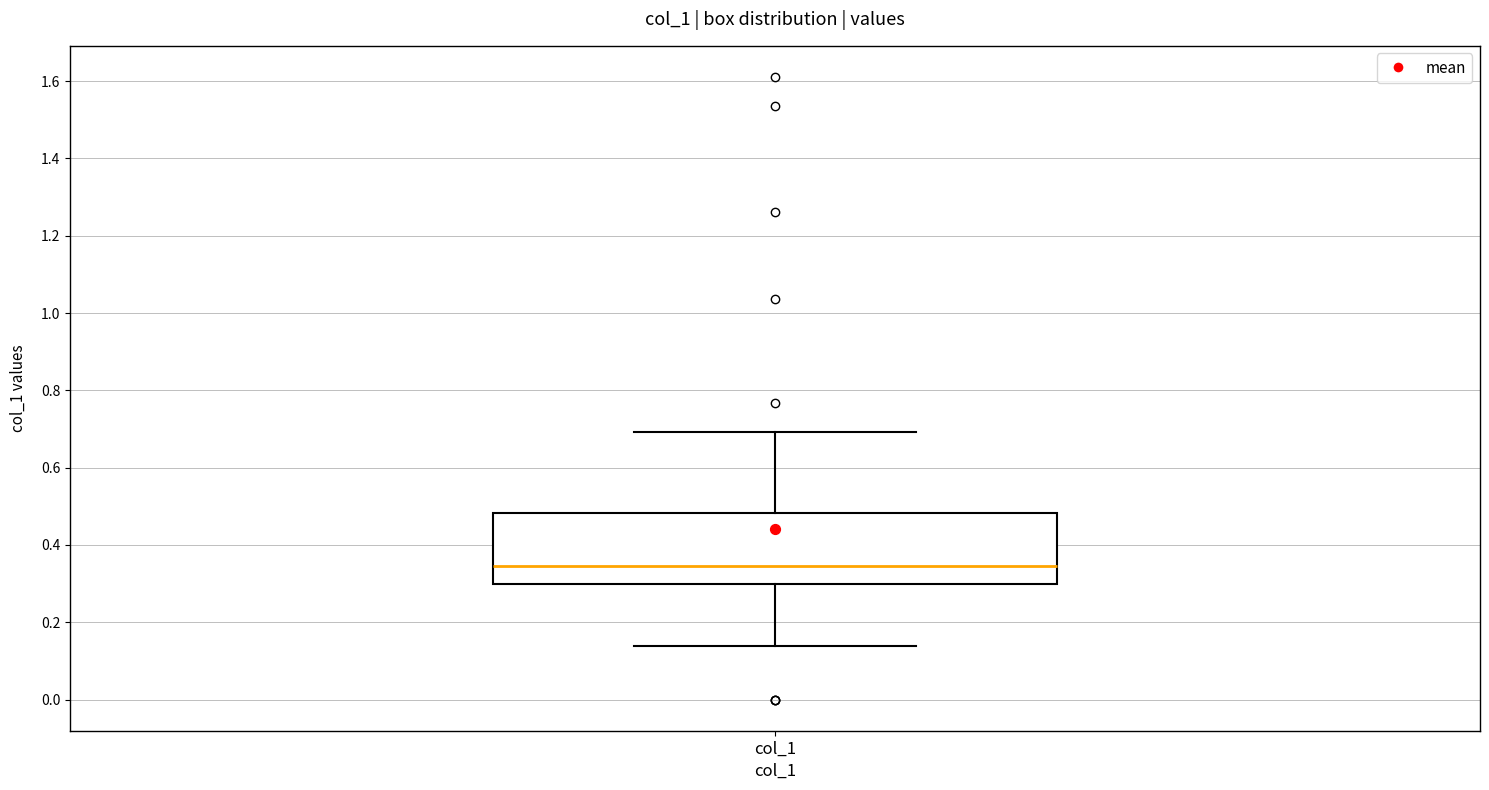

Transcribe this box plot: give where the median line is, the range the box spans, and where the two whiskers end, as read against the y-axis. The values are not printed on the chart, so give them approximately, as read against the axis.

median 0.34, box 0.30 to 0.48, whiskers 0.14 to 0.70